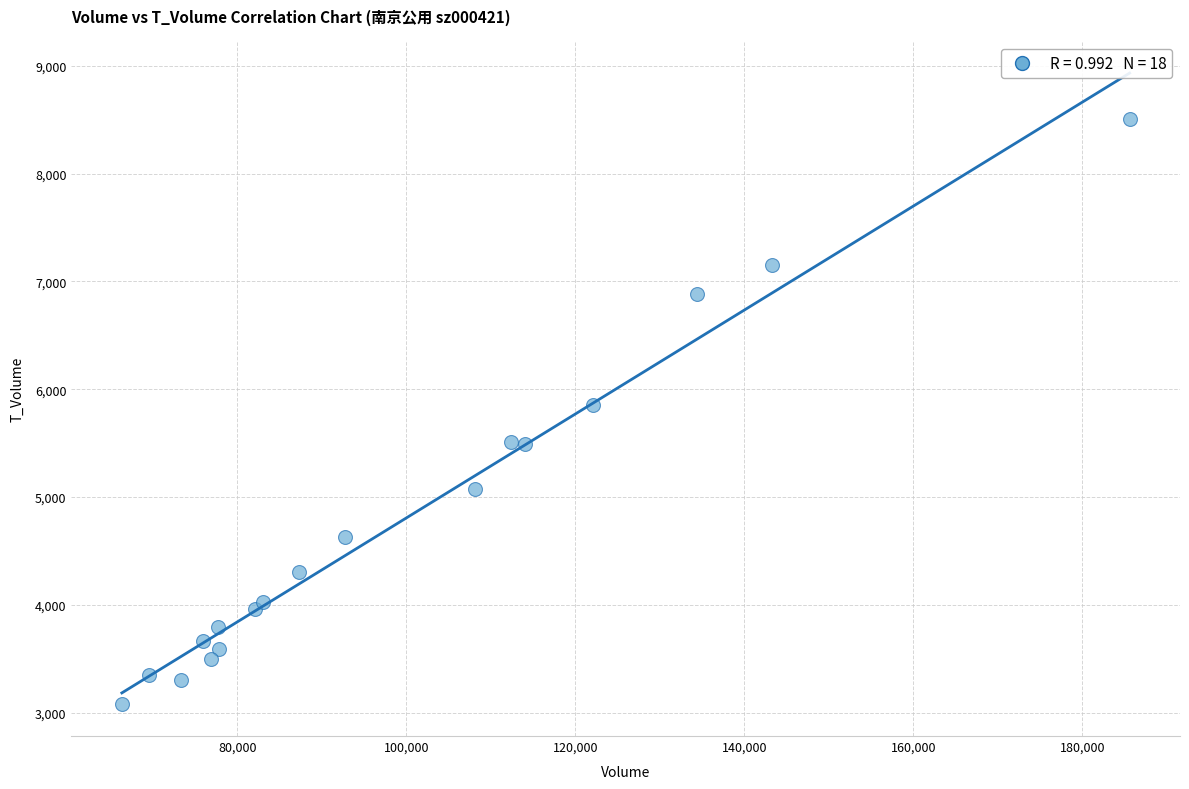

What is the range of X values (max minus min)?

119253